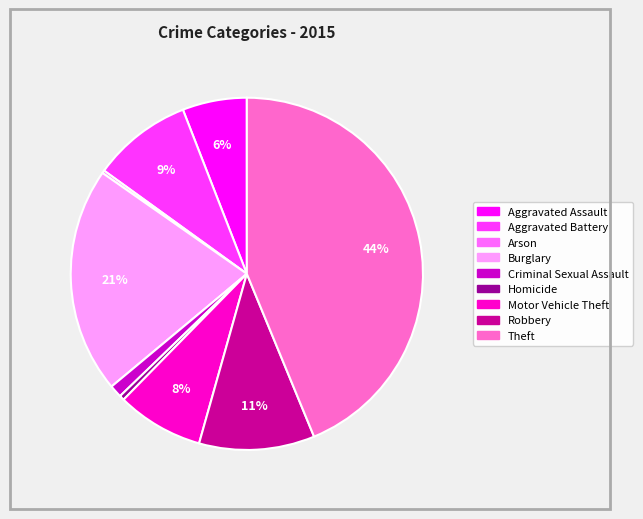

True or false: Criminal Sexual Assault accounts for 10% of the total.

False